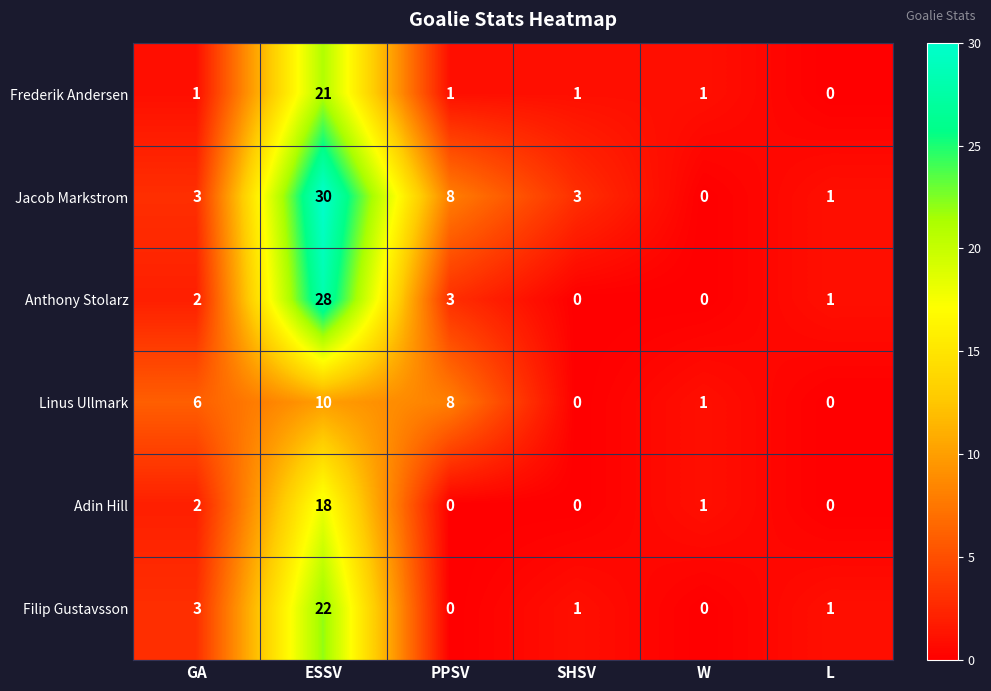

Count the number of categories in the chart.

6